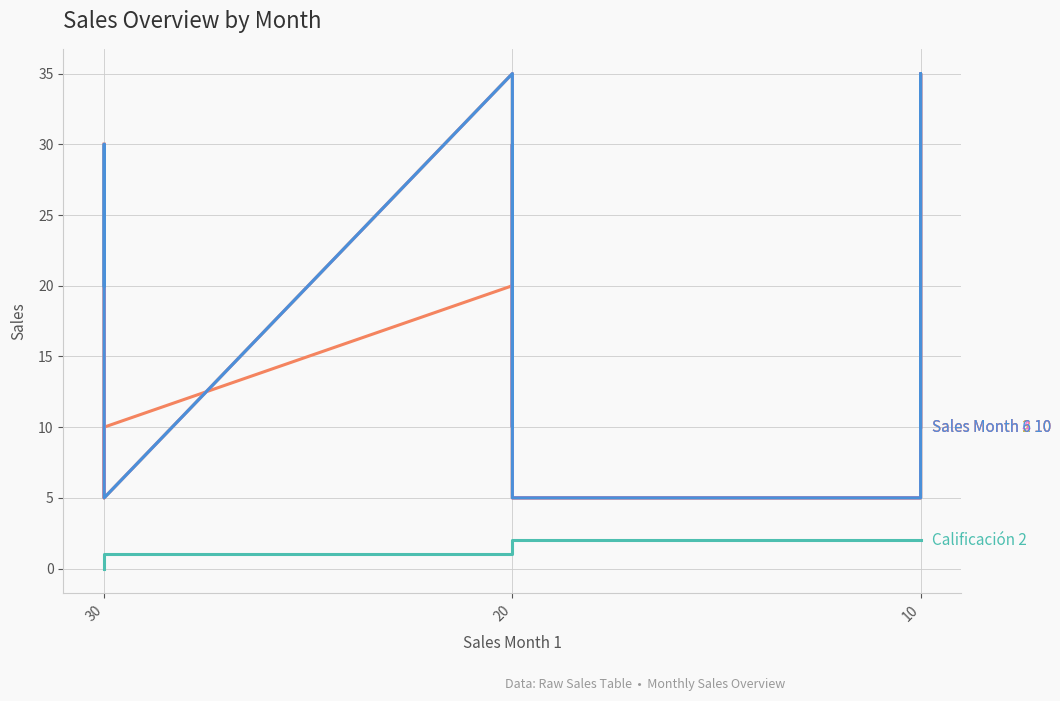

How many lines are shown in the chart?

5